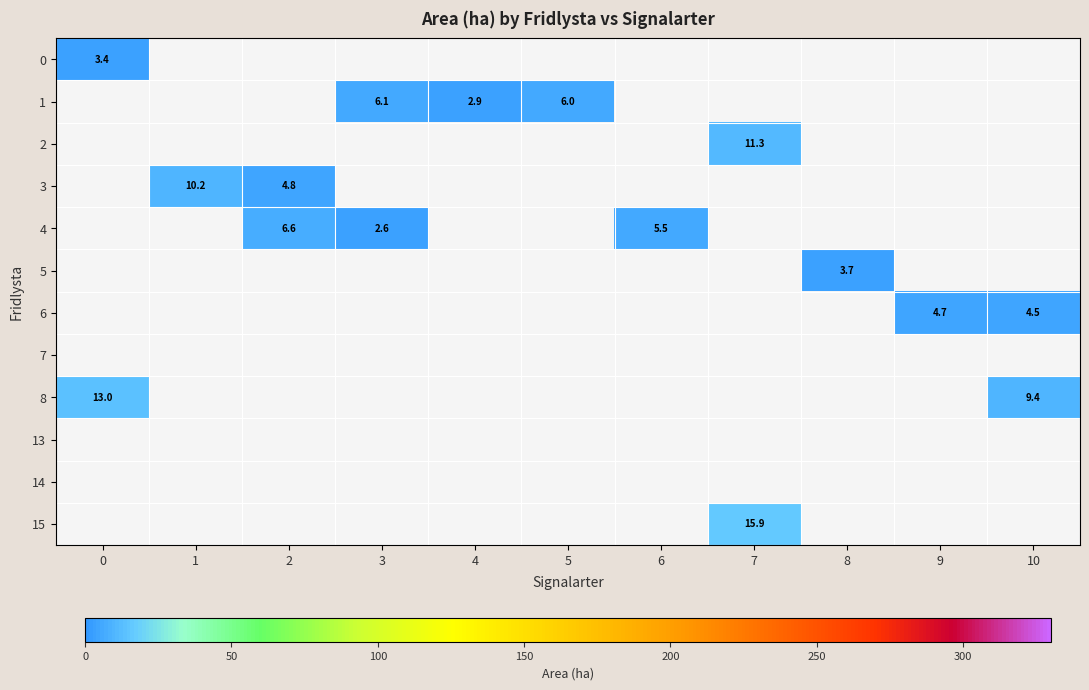

True or false: 5 has a value of 5.5 at 8.

False